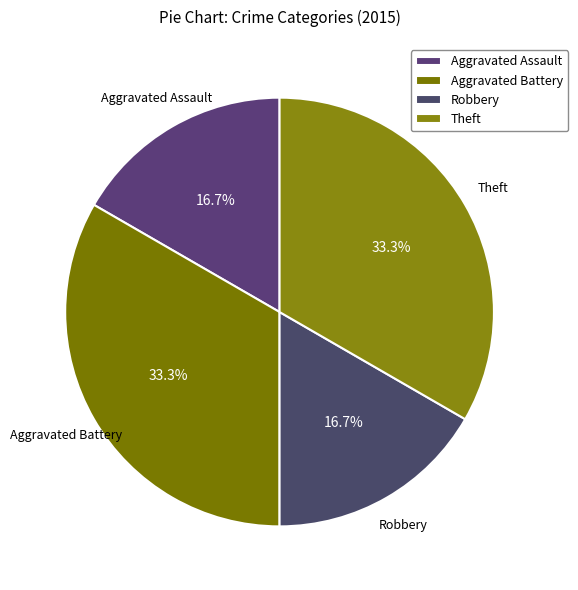

Is there any slice that represents more than half of the pie?

No